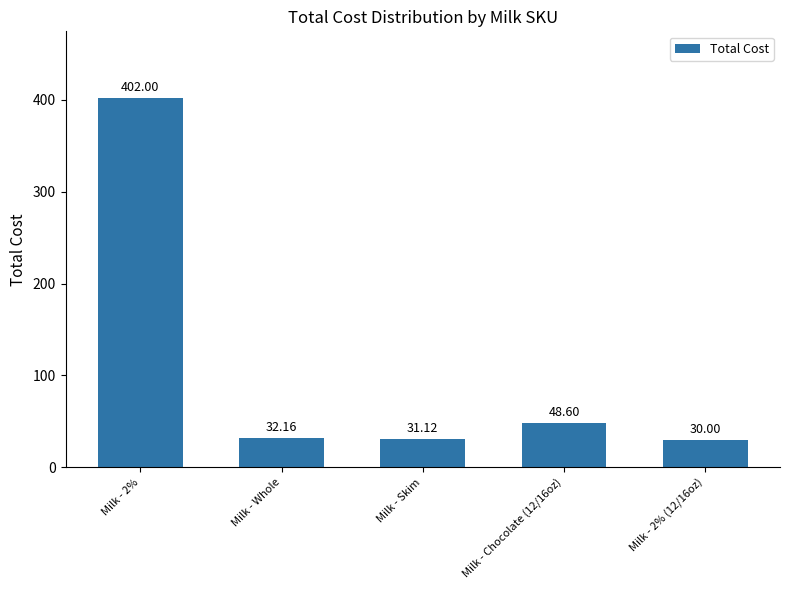

What is the difference between the values at Milk - 2% (12/16oz) and Milk - Chocolate (12/16oz)?

18.6